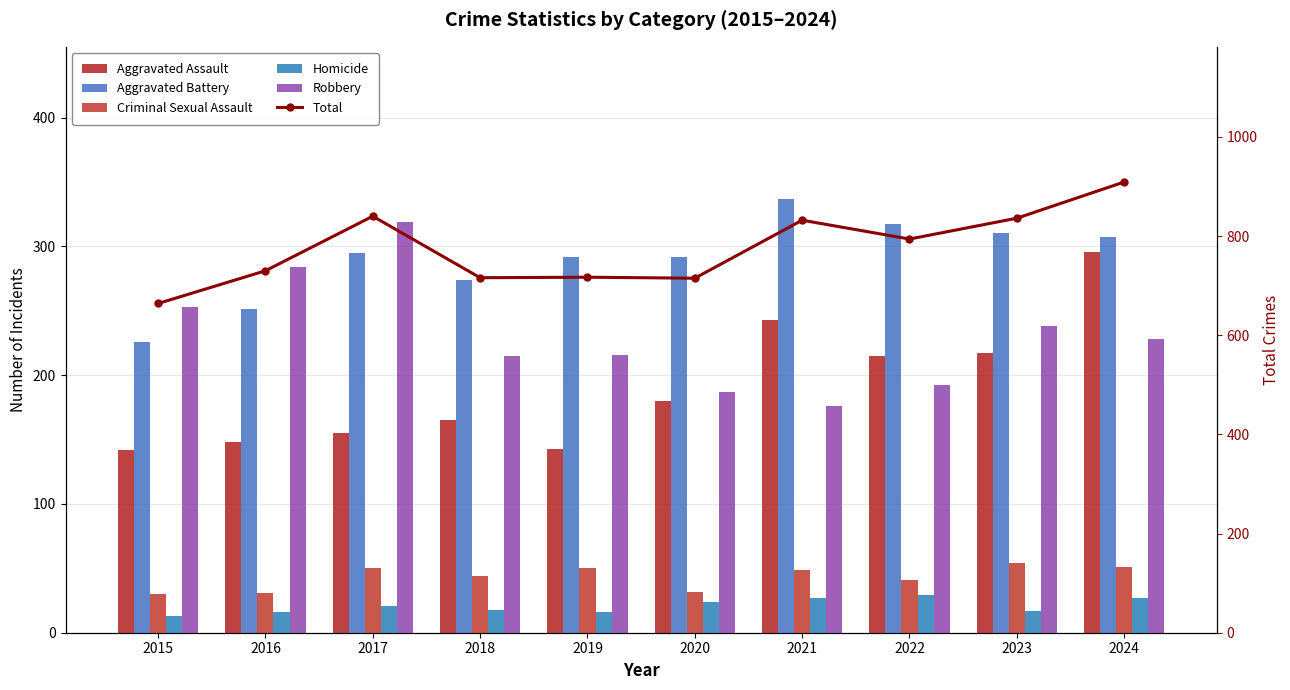

List the series in order of their peak value, lowest first.

Homicide, Criminal Sexual Assault, Aggravated Assault, Robbery, Aggravated Battery, Total